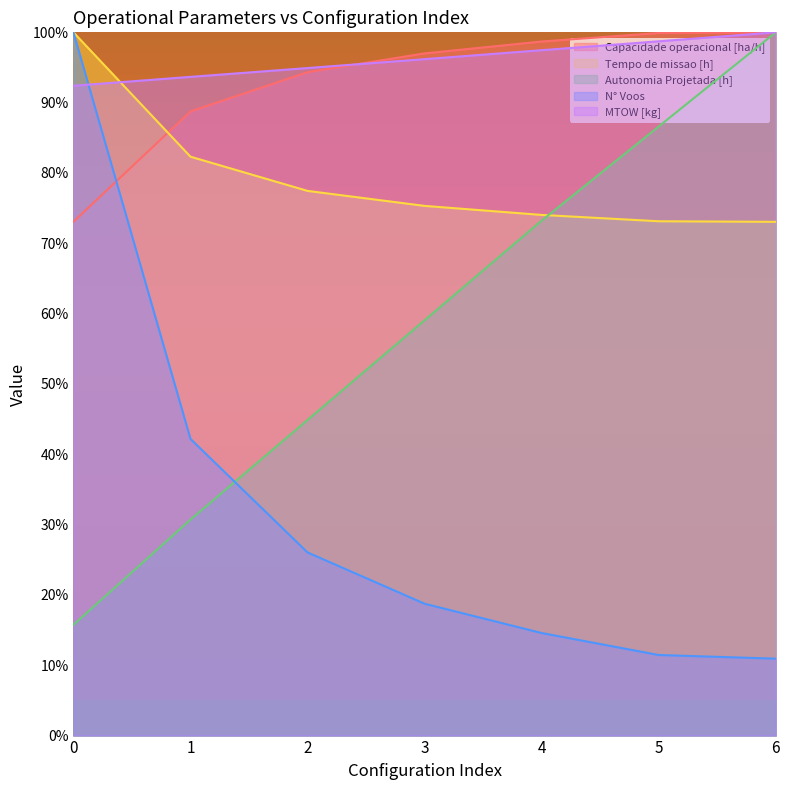

How many times do Tempo de missao [h] and Capacidade operacional [ha/h] cross each other?

1